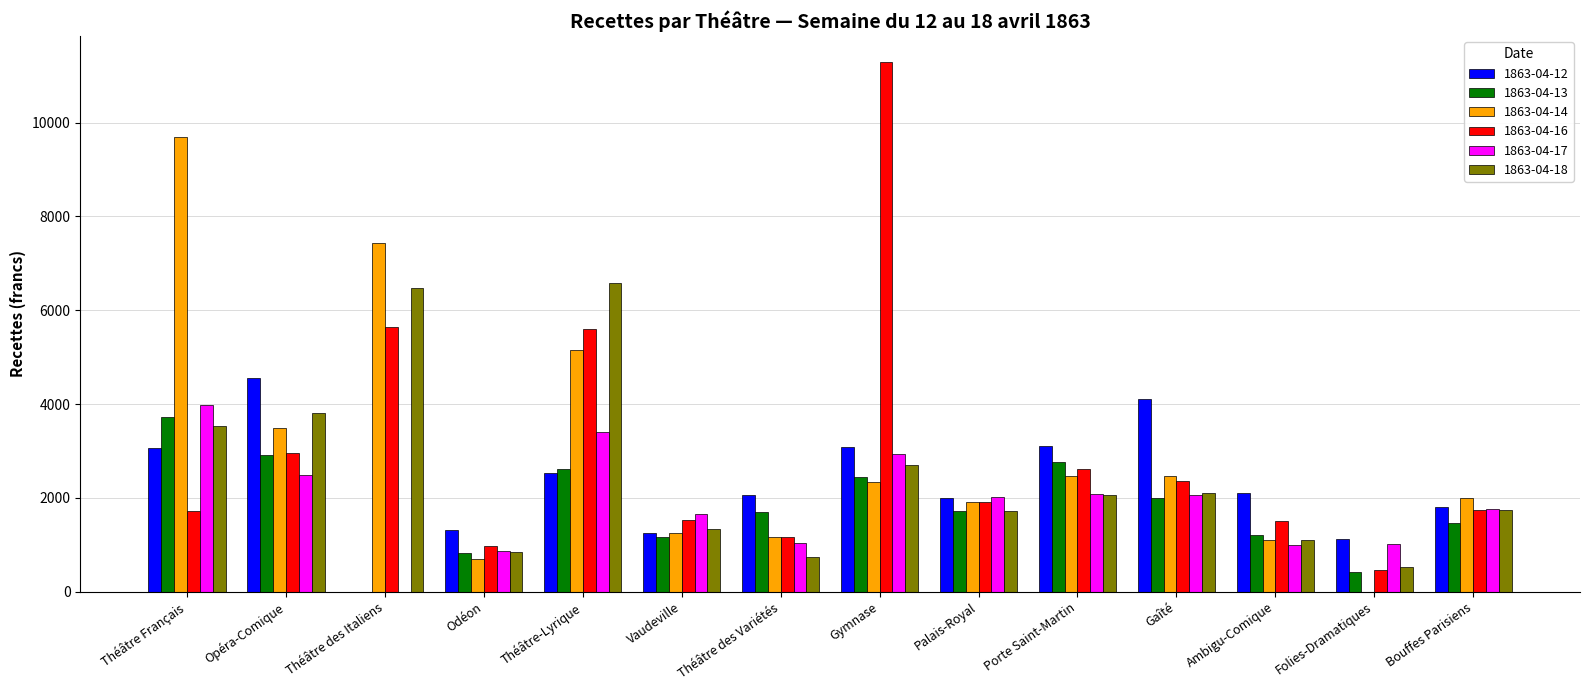

Between Théâtre des Italiens and Bouffes Parisiens, which series saw the biggest shift?

1863-04-14